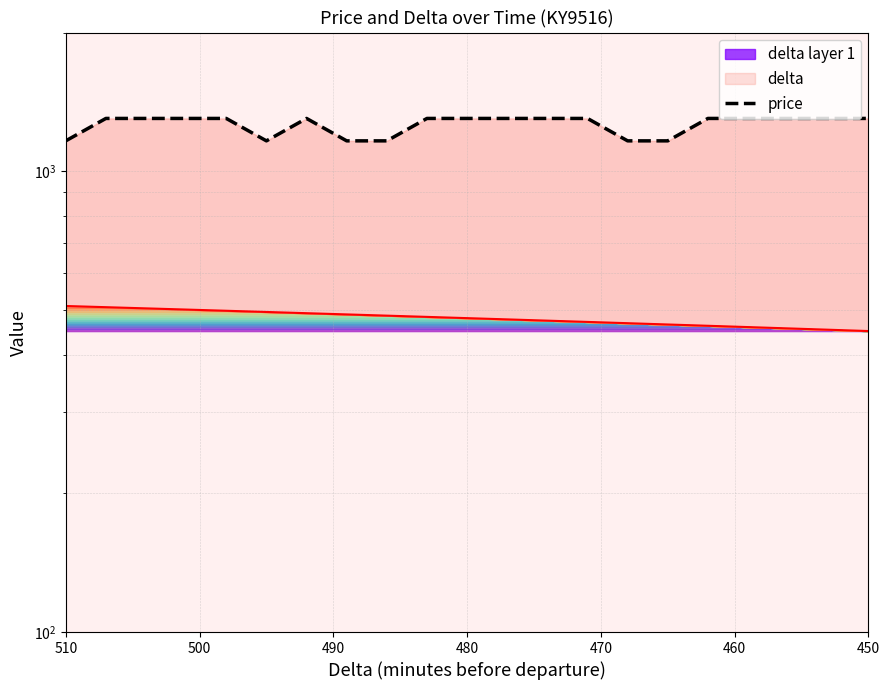

At which category does the chart reach its minimum across all series?

510